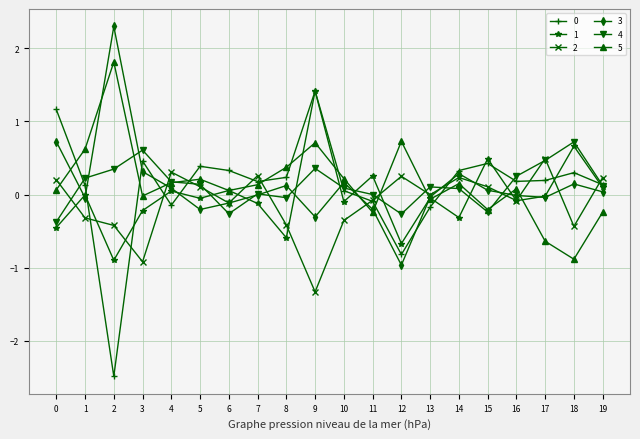

True or false: 5 has more than 2 points higher than both neighbors.

True